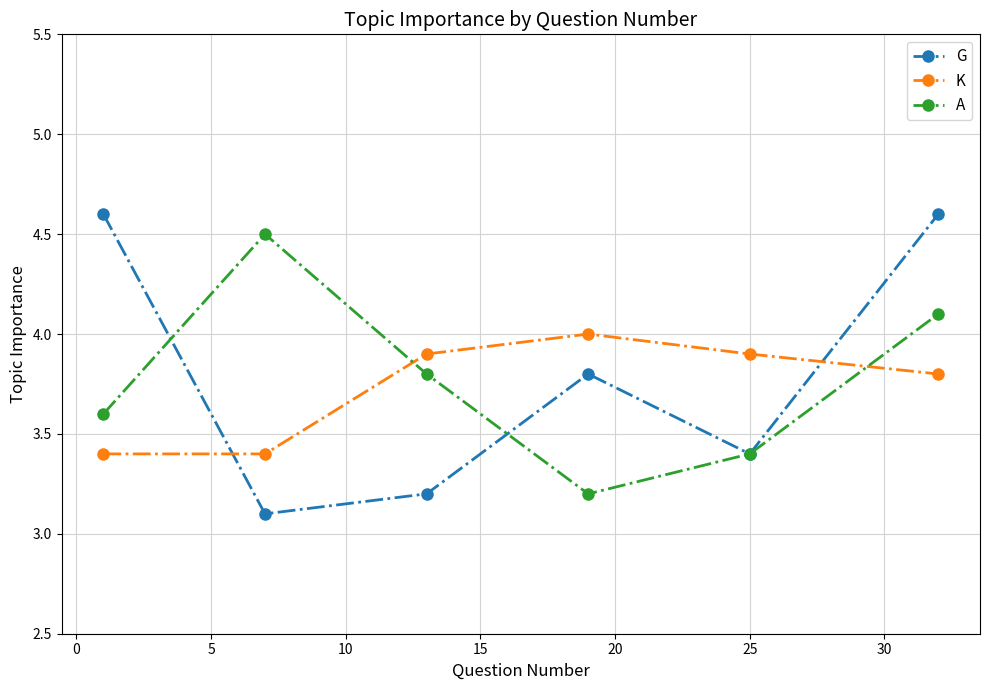

True or false: K and A intersect in this chart.

True